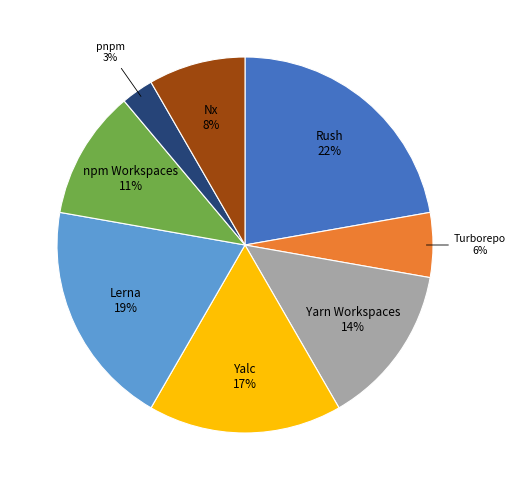

To the nearest percent, what is the average slice percentage?

12%